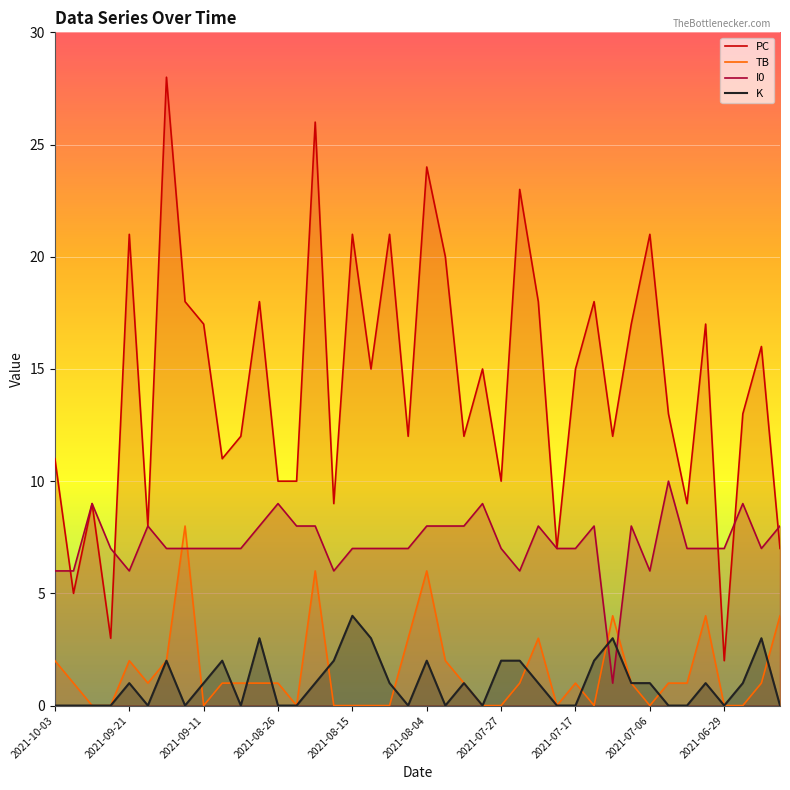

At which label is I0 closest to 5?

2021-10-03